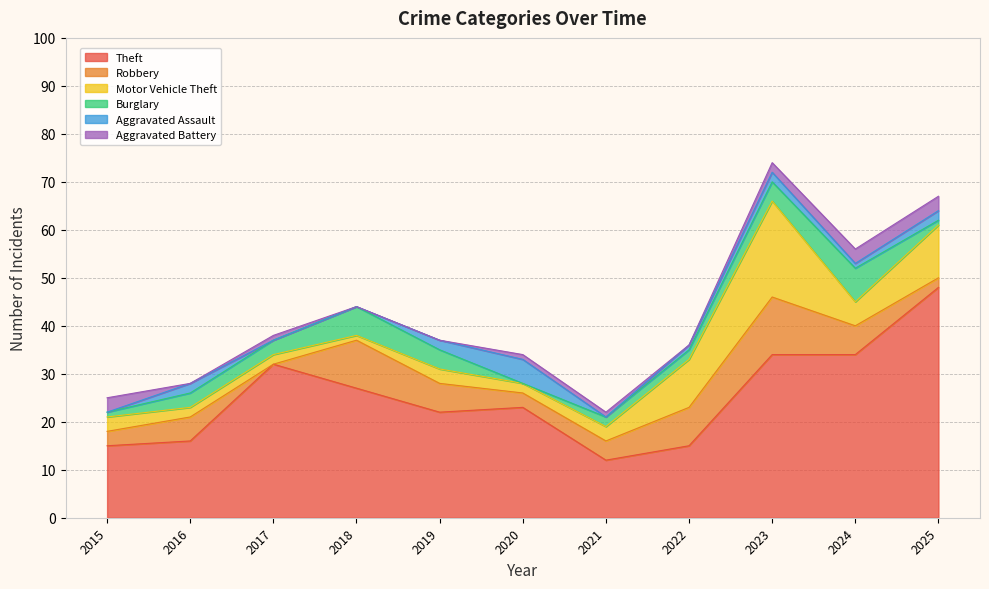

How many values in the Burglary series are below 3?

5